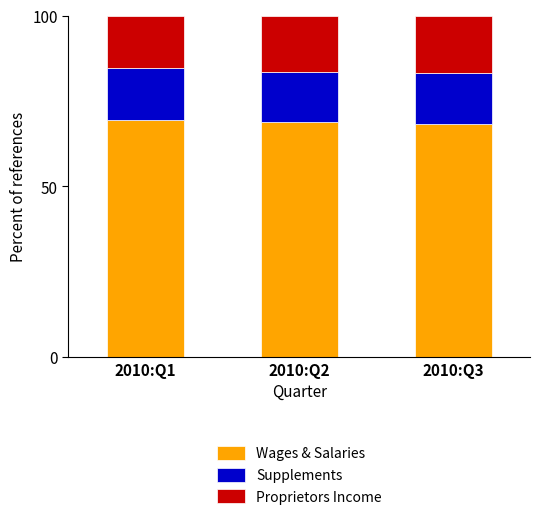

What is the sum of the Wages & Salaries values at 2010:Q1 and 2010:Q3?

137.7